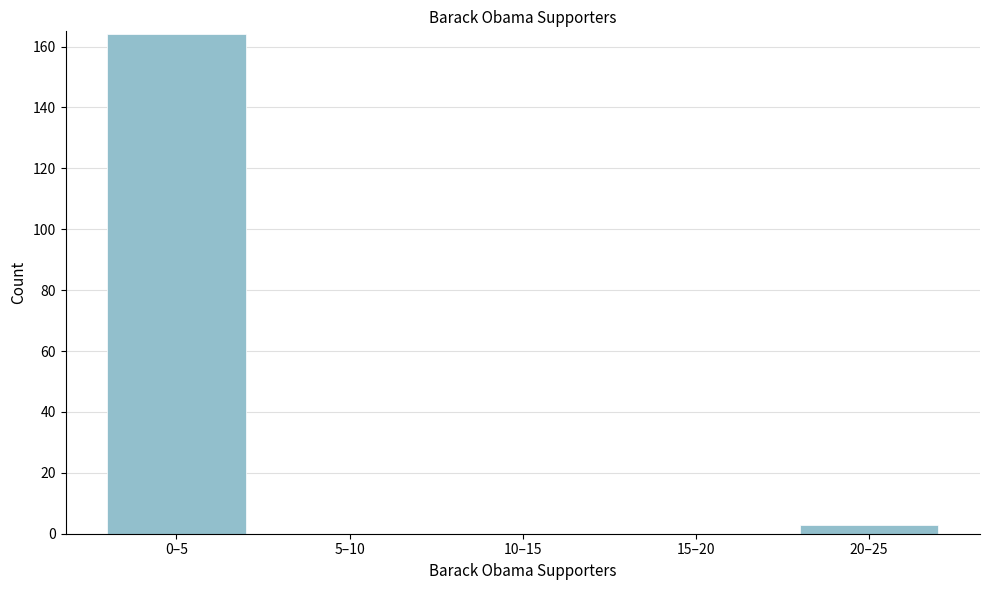

Reading left to right, list all the values displayed in this chart.

0–5=164	5–10=0	10–15=0	15–20=0	20–25=3